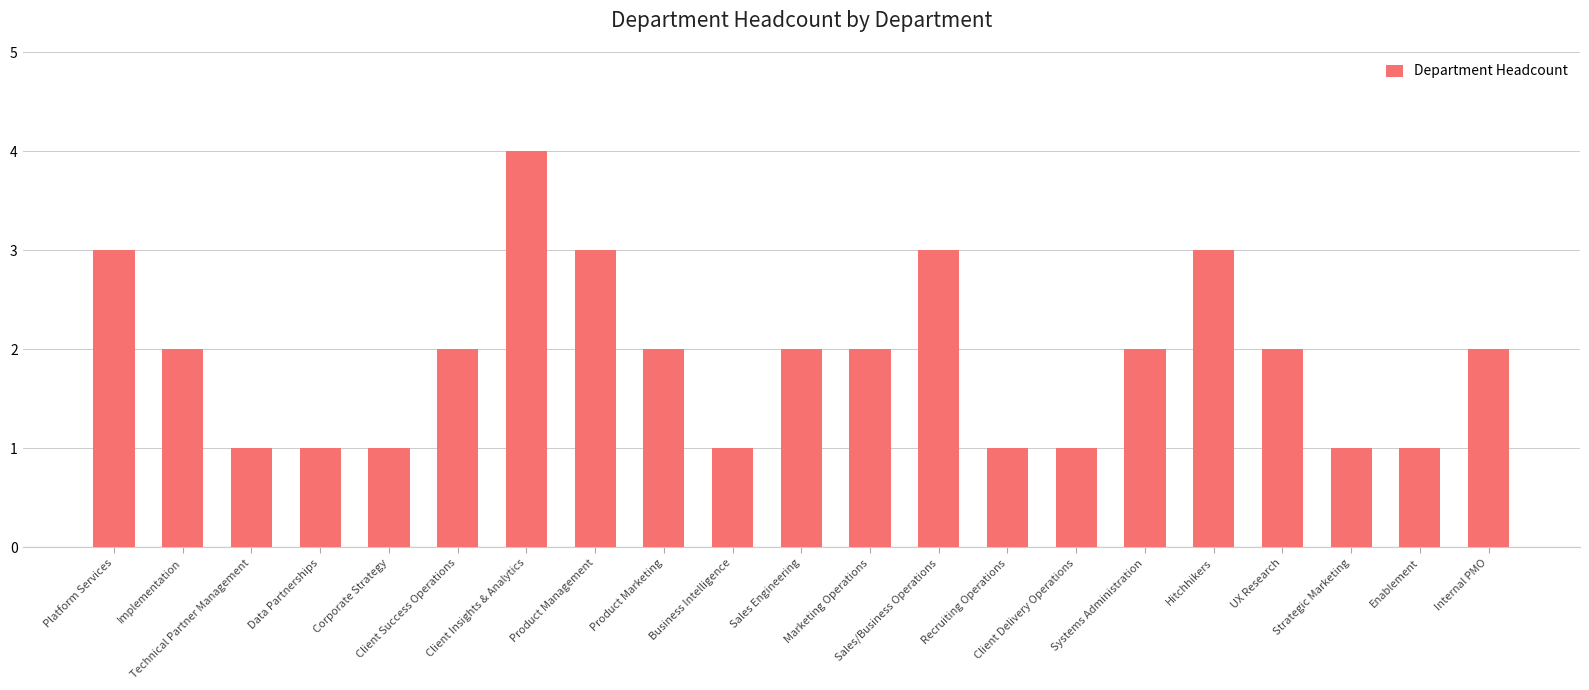

Reading left to right, extract all data points from this chart.

3	2	1	1	1	2	4	3	2	1	2	2	3	1	1	2	3	2	1	1	2